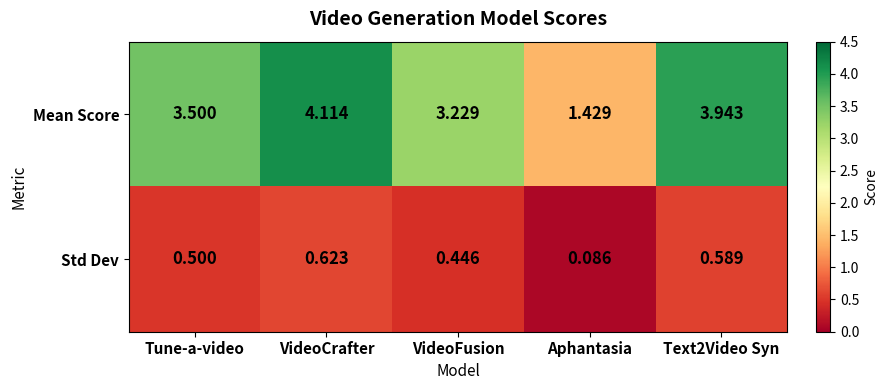

Which category has the lowest value across all series?

Aphantasia